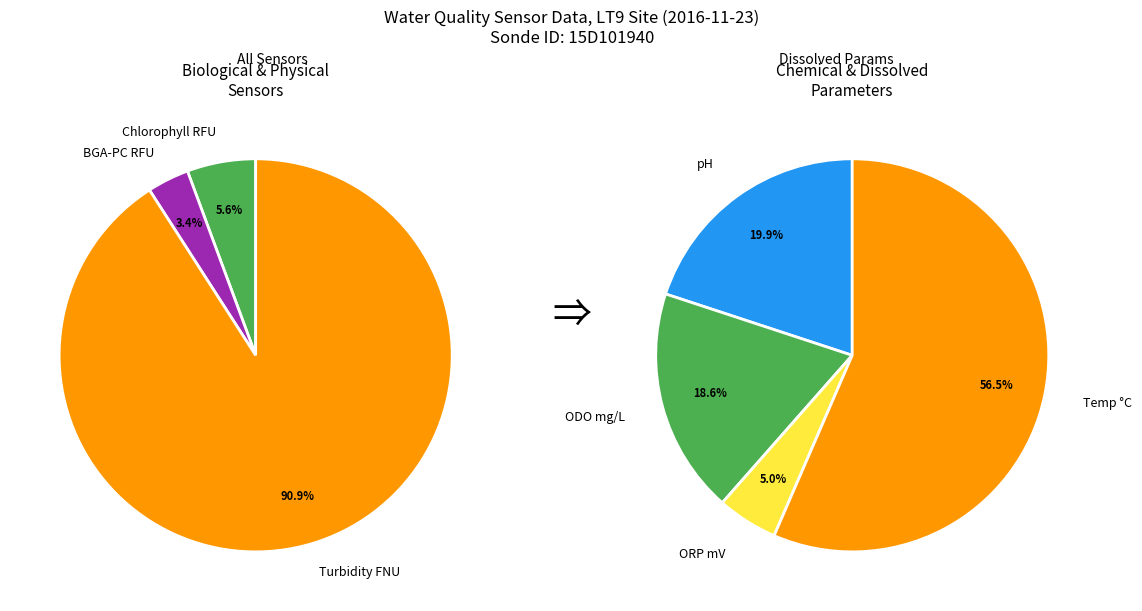

Is it true that pH is 1% of the pie?

False